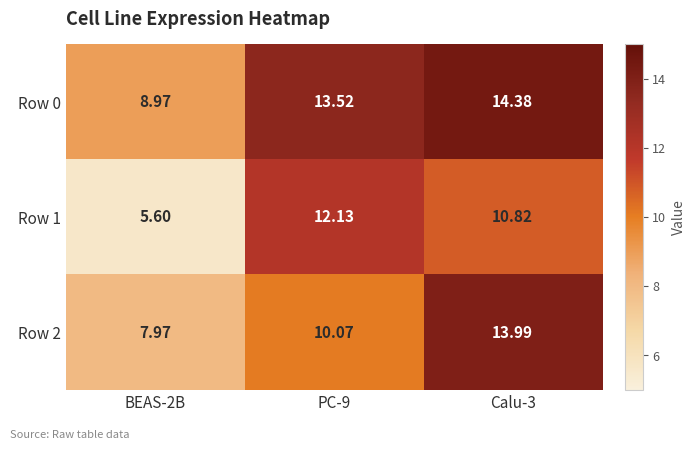

At which category is the sum across all series the highest?

Calu-3